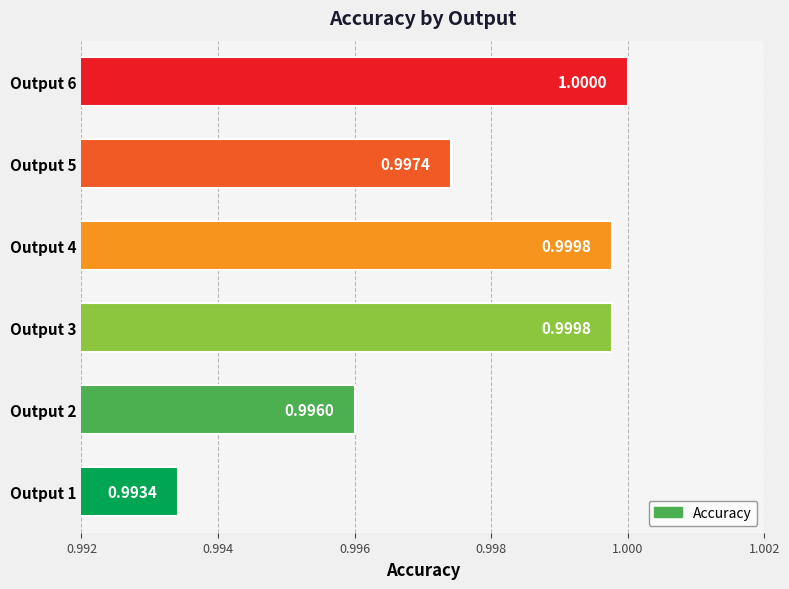

What is the average value?

1.0